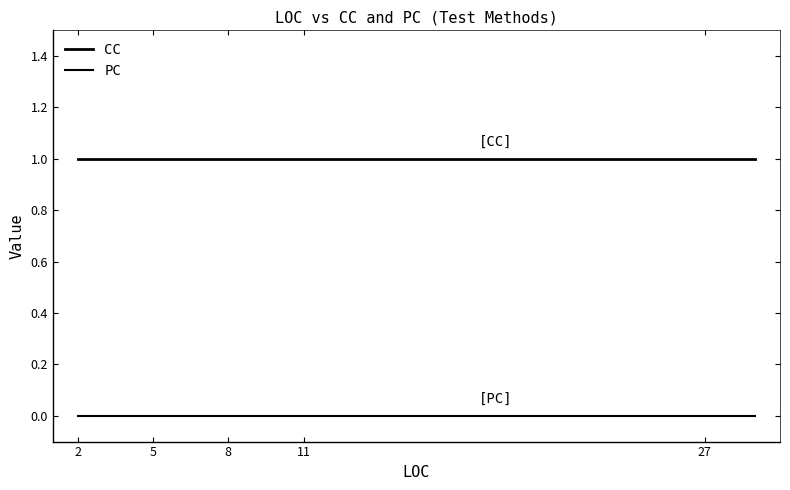

At which label does PC reach its peak?

2